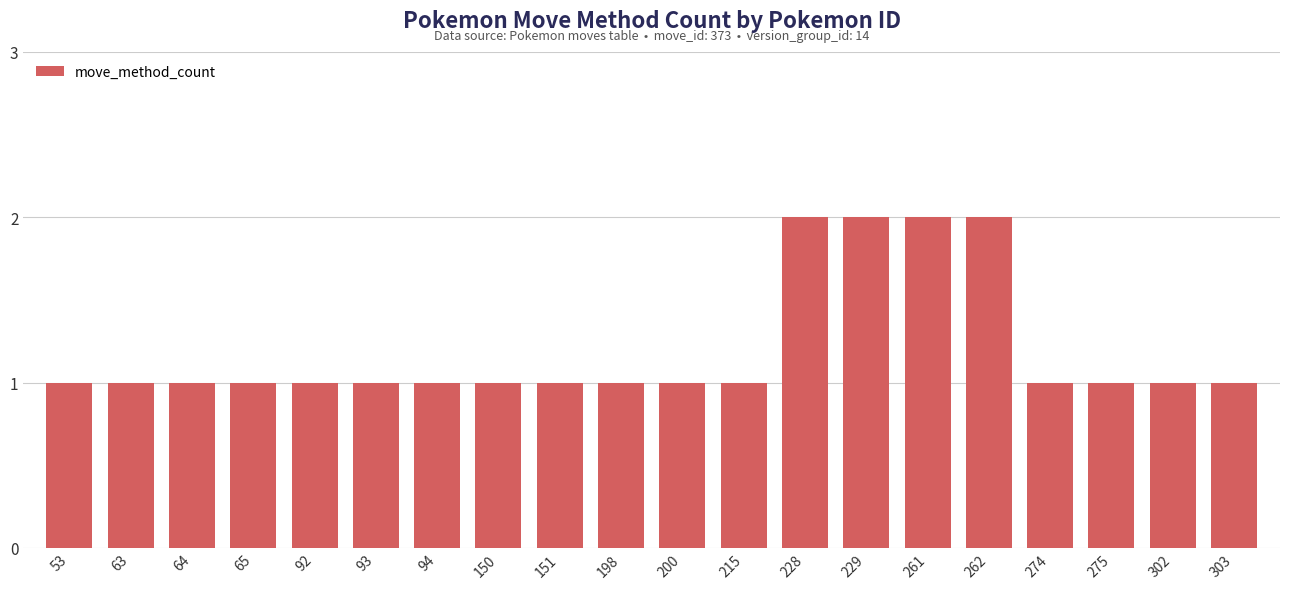

What is the change in value from 92 to 262?

+1